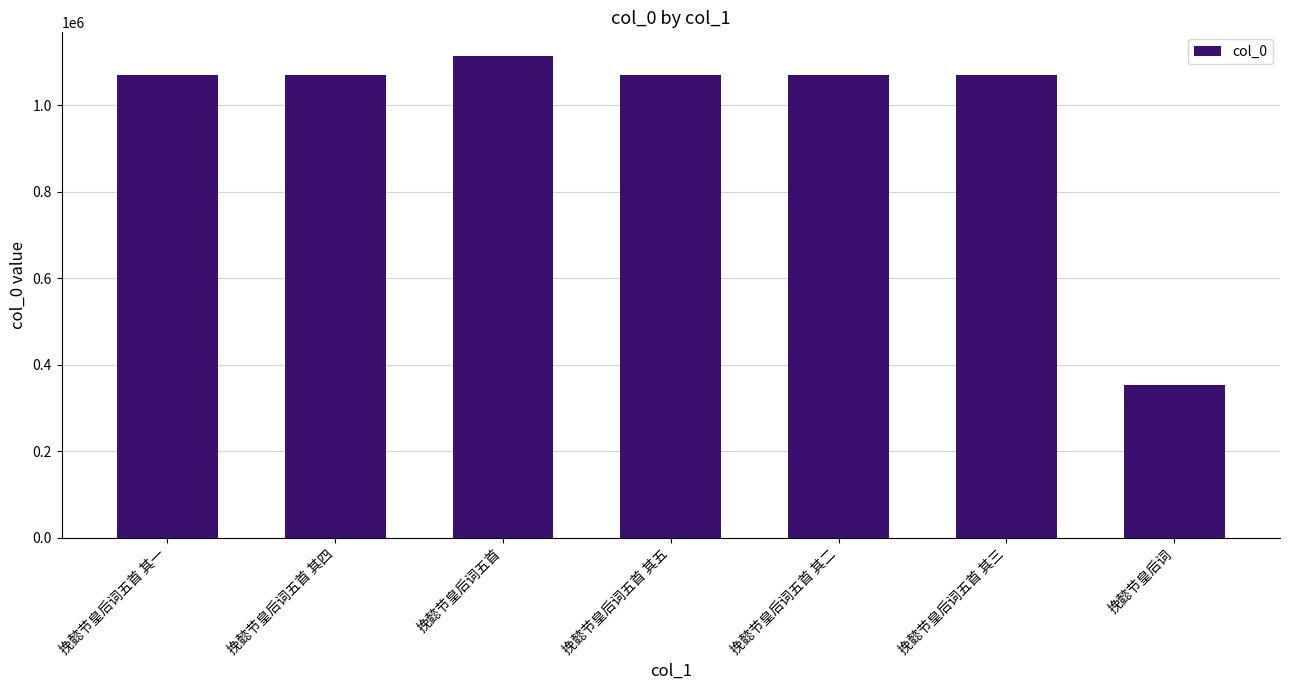

What is the approximate value at 挽懿节皇后词五首 其三, to the nearest 10?

1068900